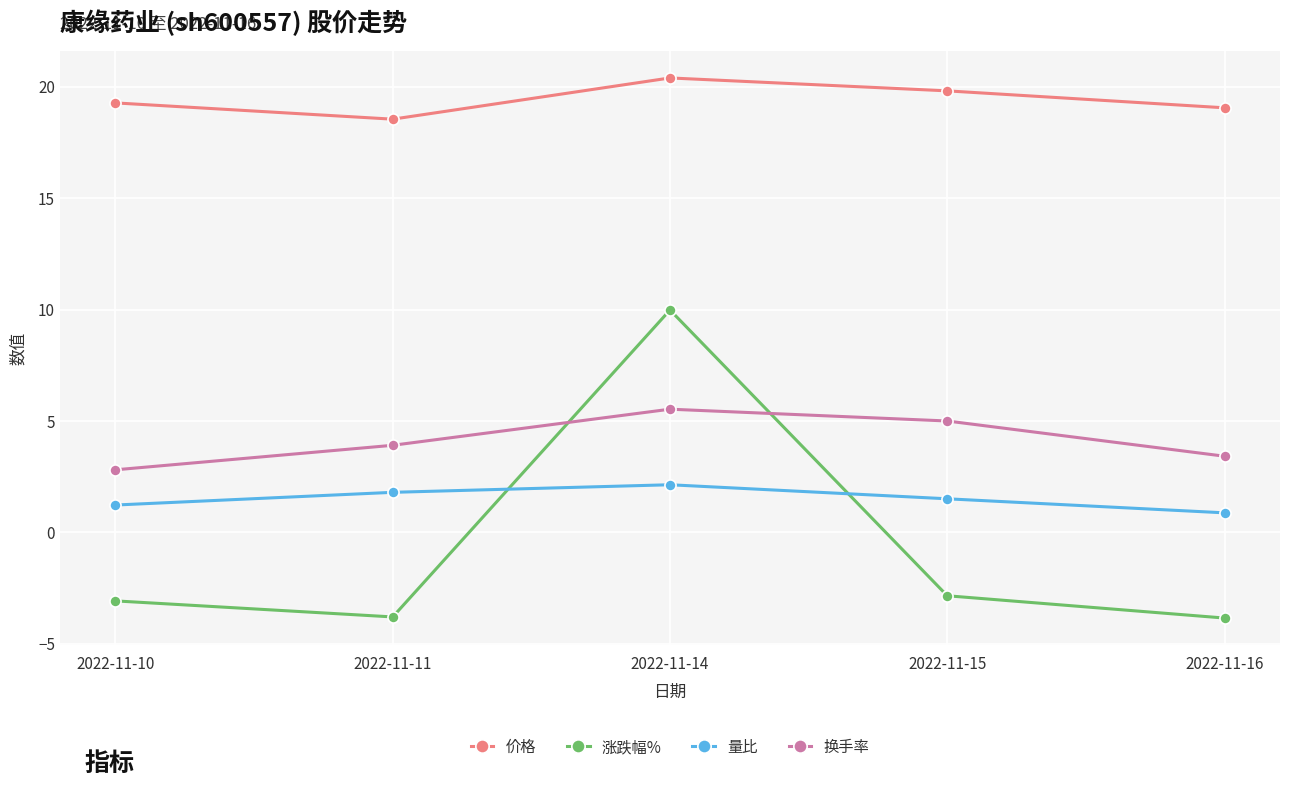

At how many categories does at least one series exceed 1?

5